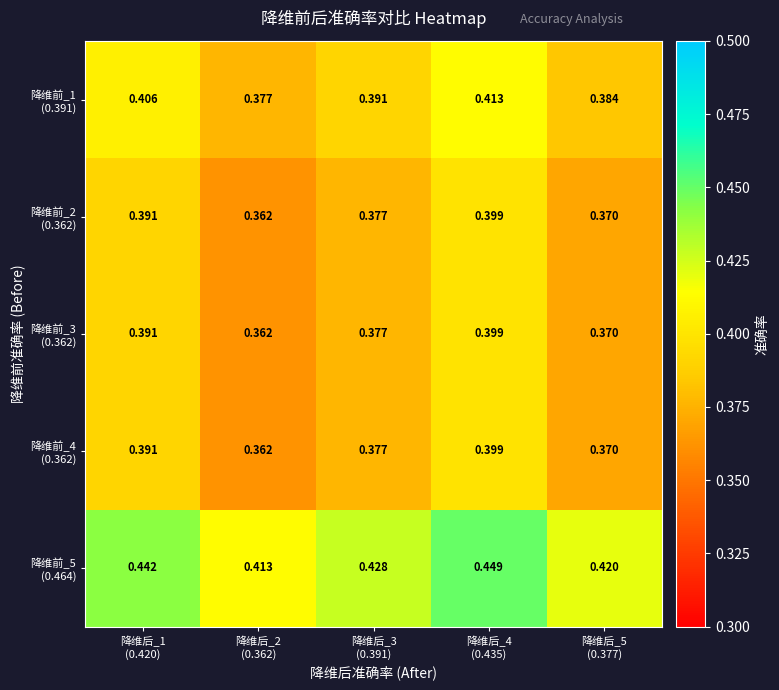

At how many categories does at least one series exceed 0?

5